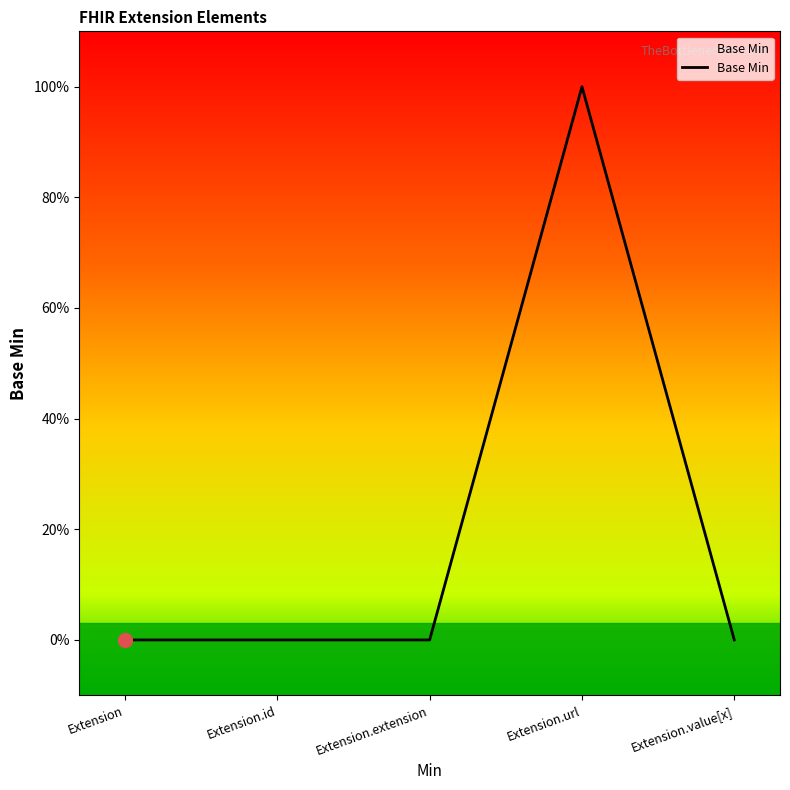

Reading left to right, list all the values displayed in this chart.

0	0	0	1	0